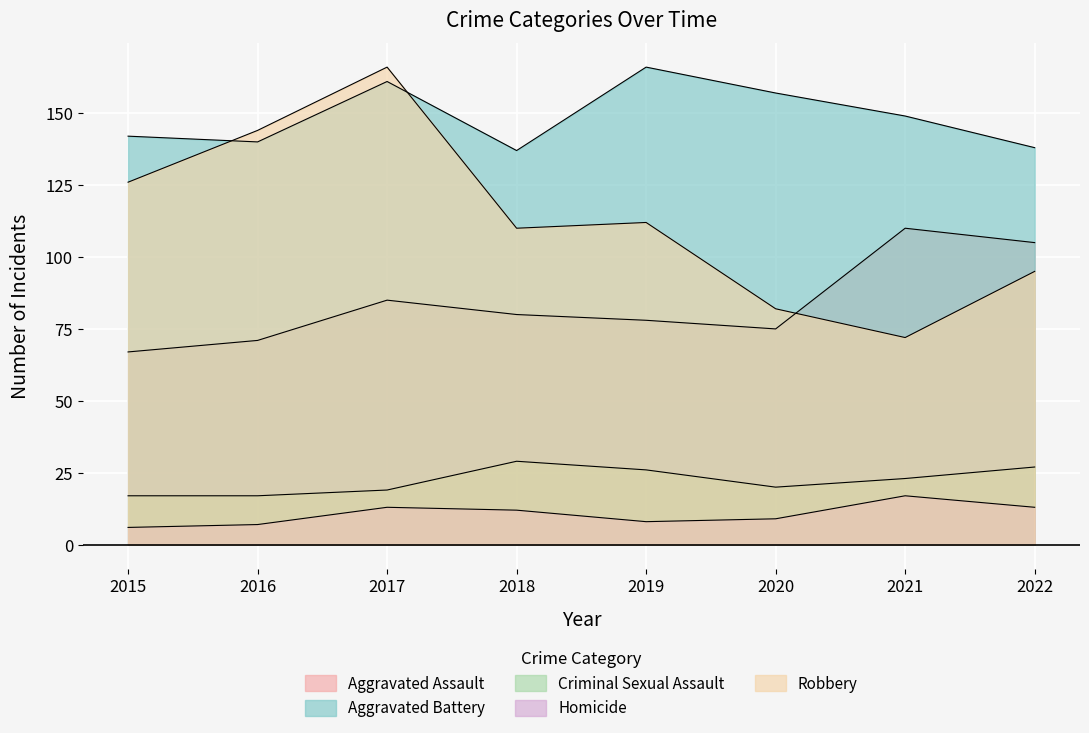

Between 2015 and 2019, which is larger?

2019